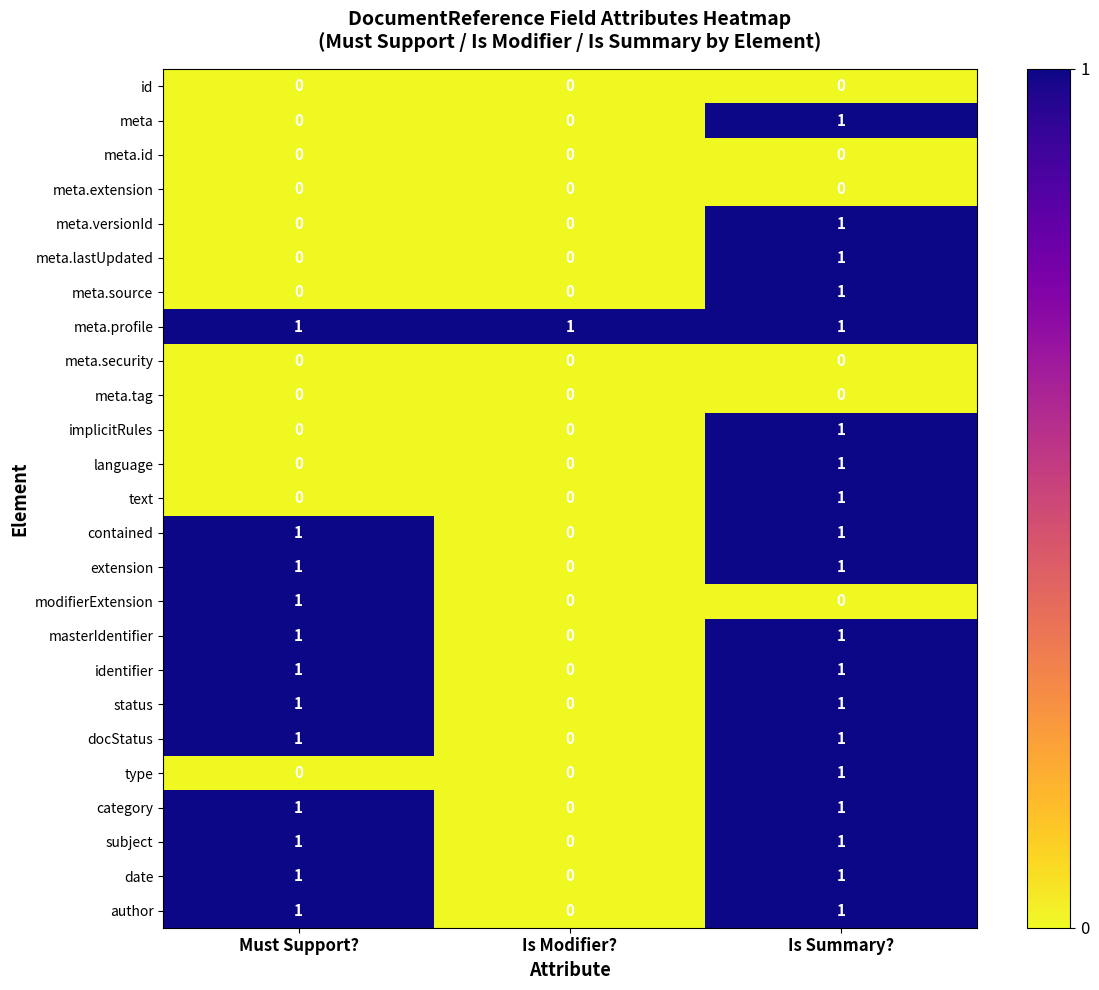

The value of id at Is Modifier? is 0. True or false?

True